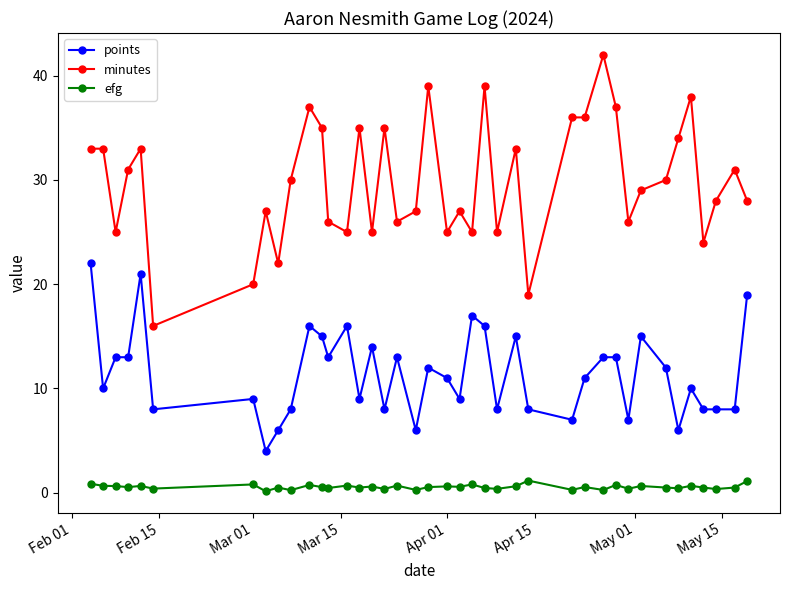

True or false: points and minutes intersect in this chart.

False